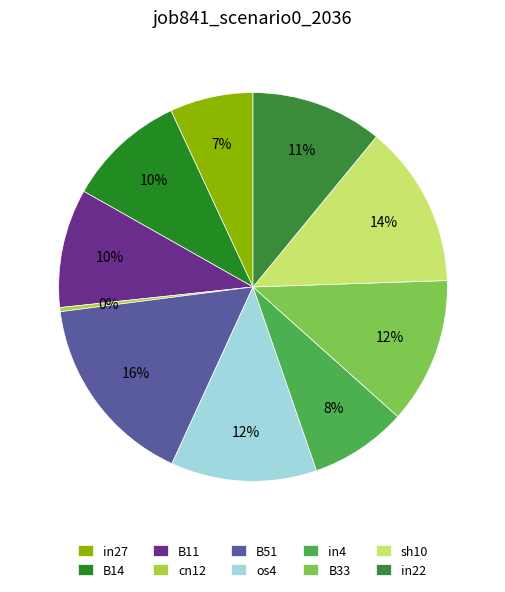

How many slices are in this pie chart?

10